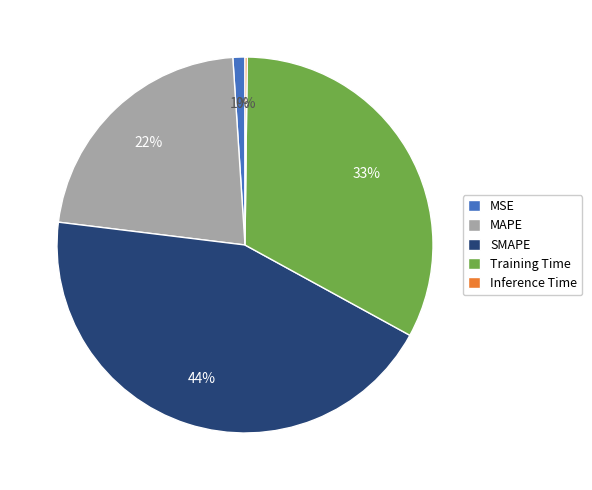

To the nearest percent, what is the average slice percentage?

20%